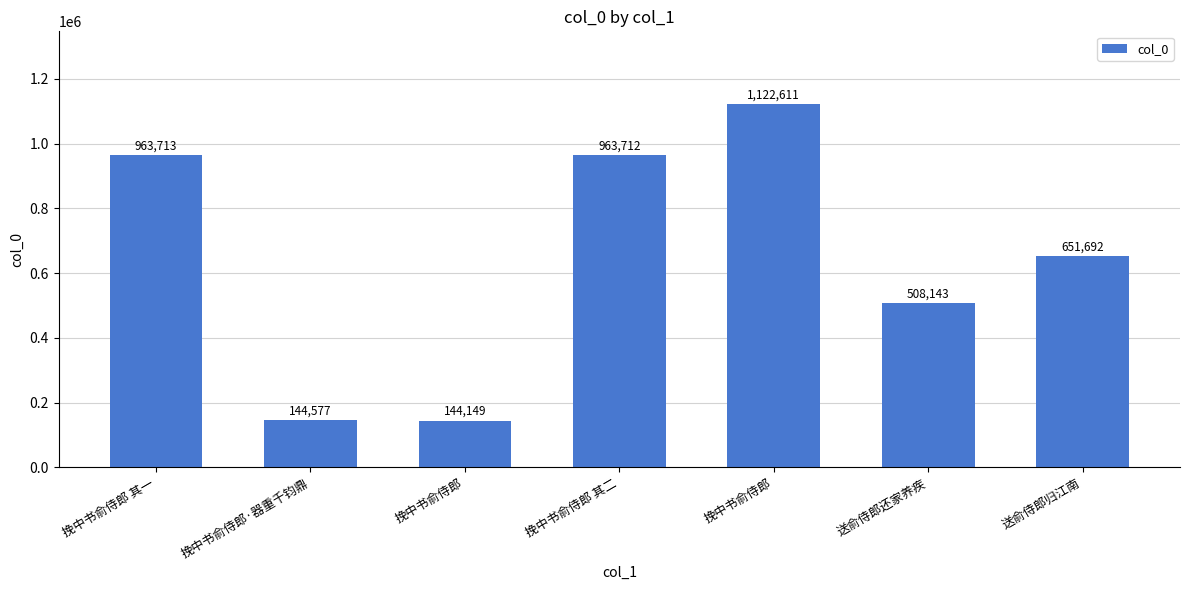

The chart shows a value of 298527 at 送俞侍郎还家养疾. True or false?

False